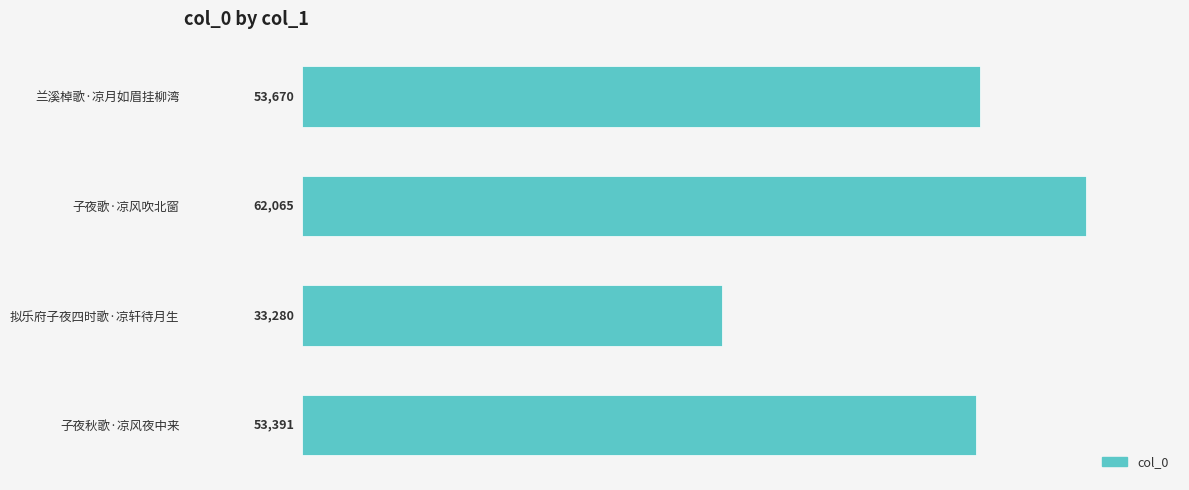

Rank the categories by value from highest to lowest.

子夜歌·凉风吹北窗, 兰溪棹歌·凉月如眉挂柳湾, 子夜秋歌·凉风夜中来, 拟乐府子夜四时歌·凉轩待月生